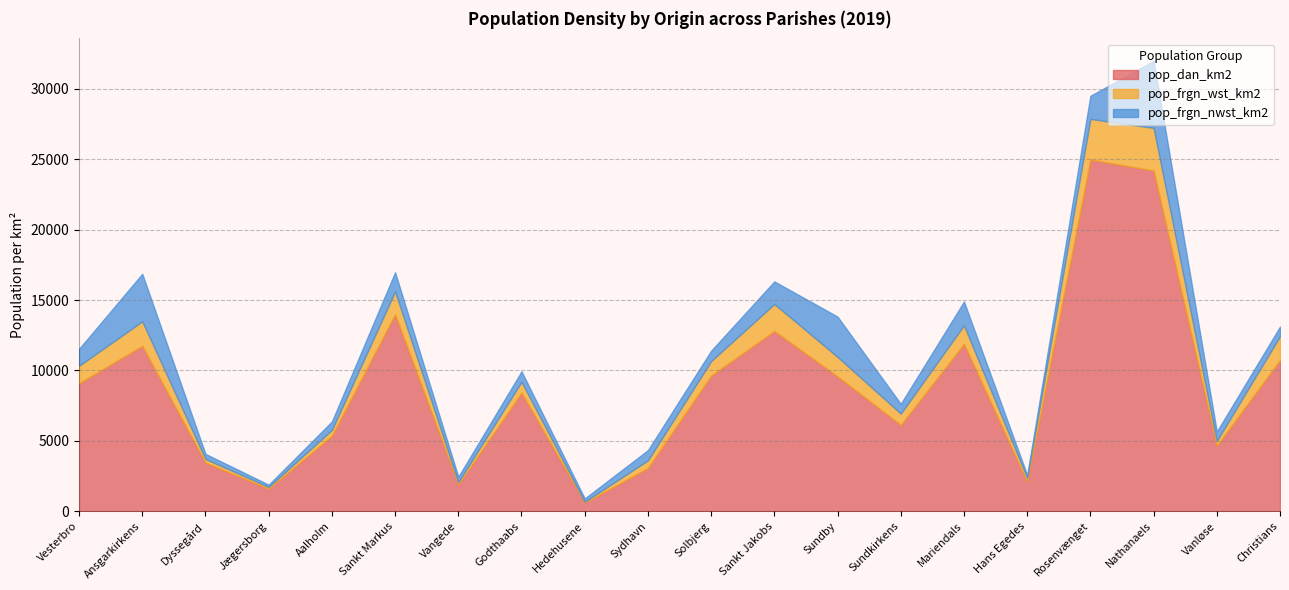

What is the sum of the pop_dan_km2 values at Solbjerg and Jægersborg?

11240.1